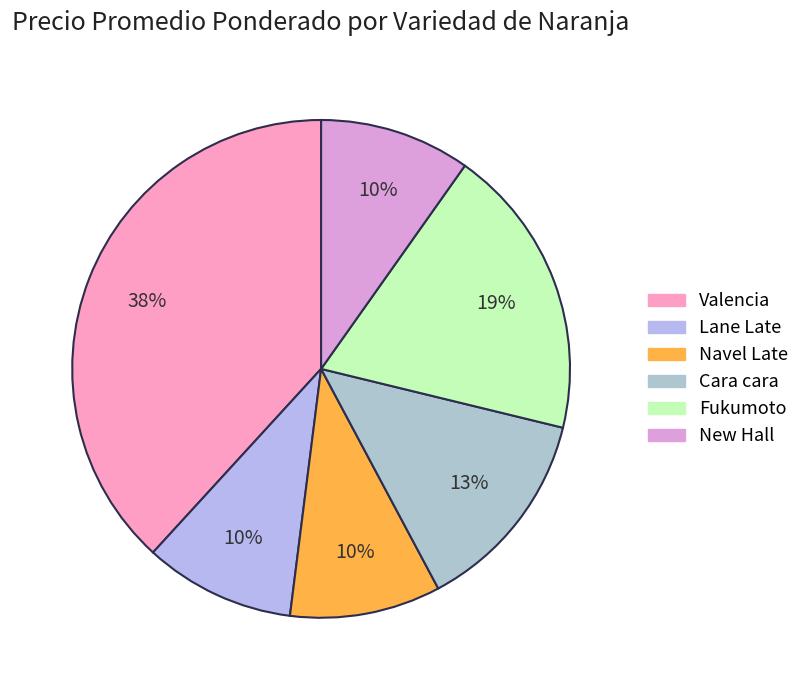

Which category has the smallest portion of the pie?

Lane Late